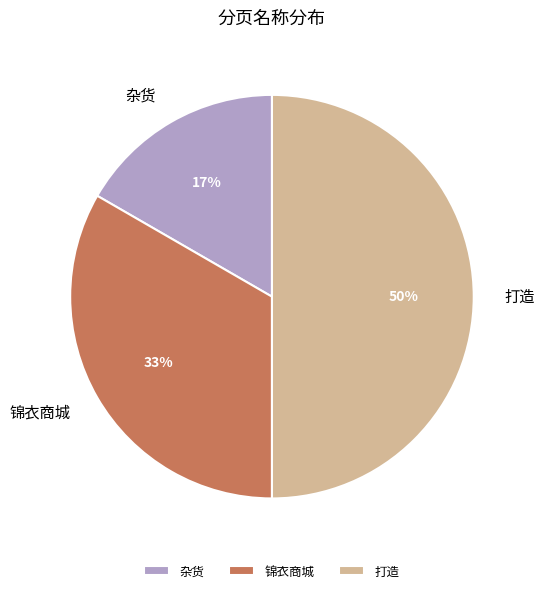

How many slices are in this pie chart?

3